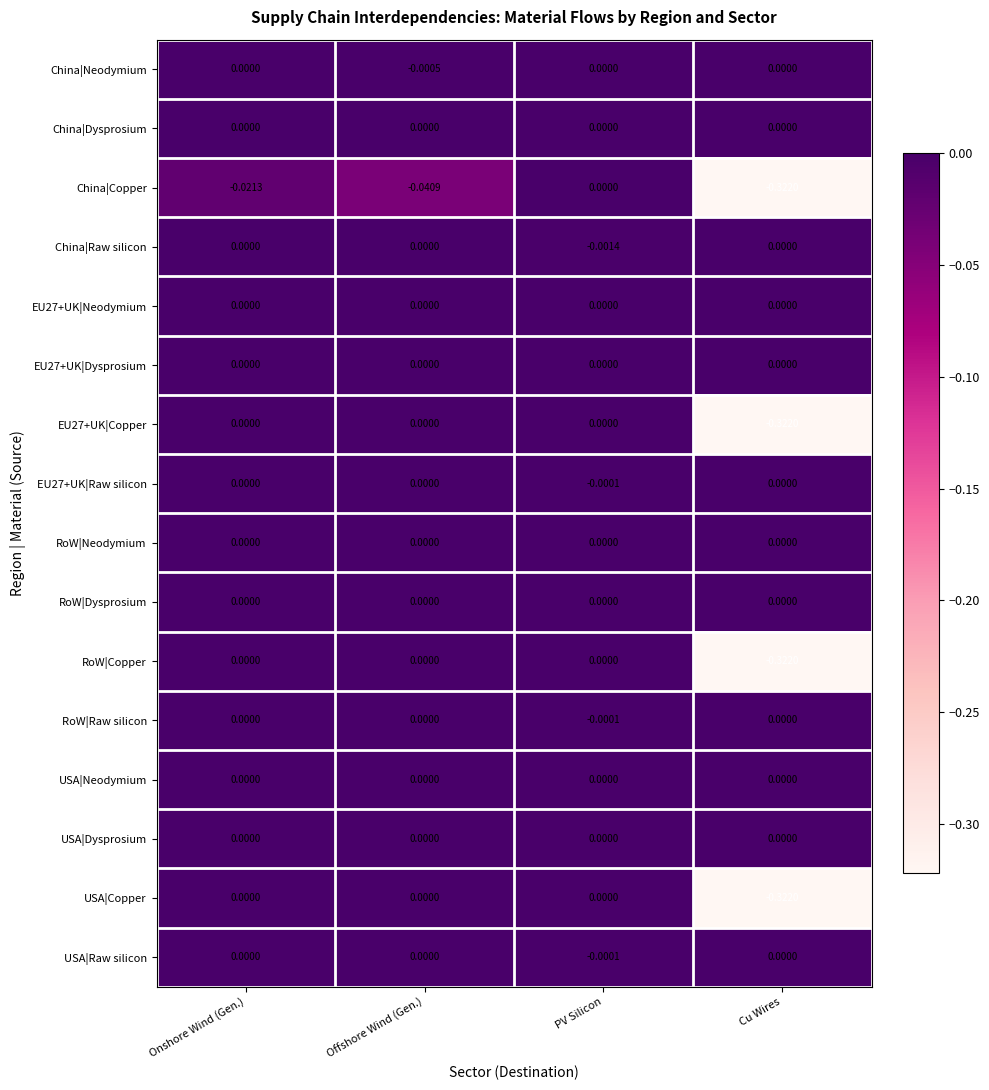

Which category has the lowest value across all series?

Cu Wires